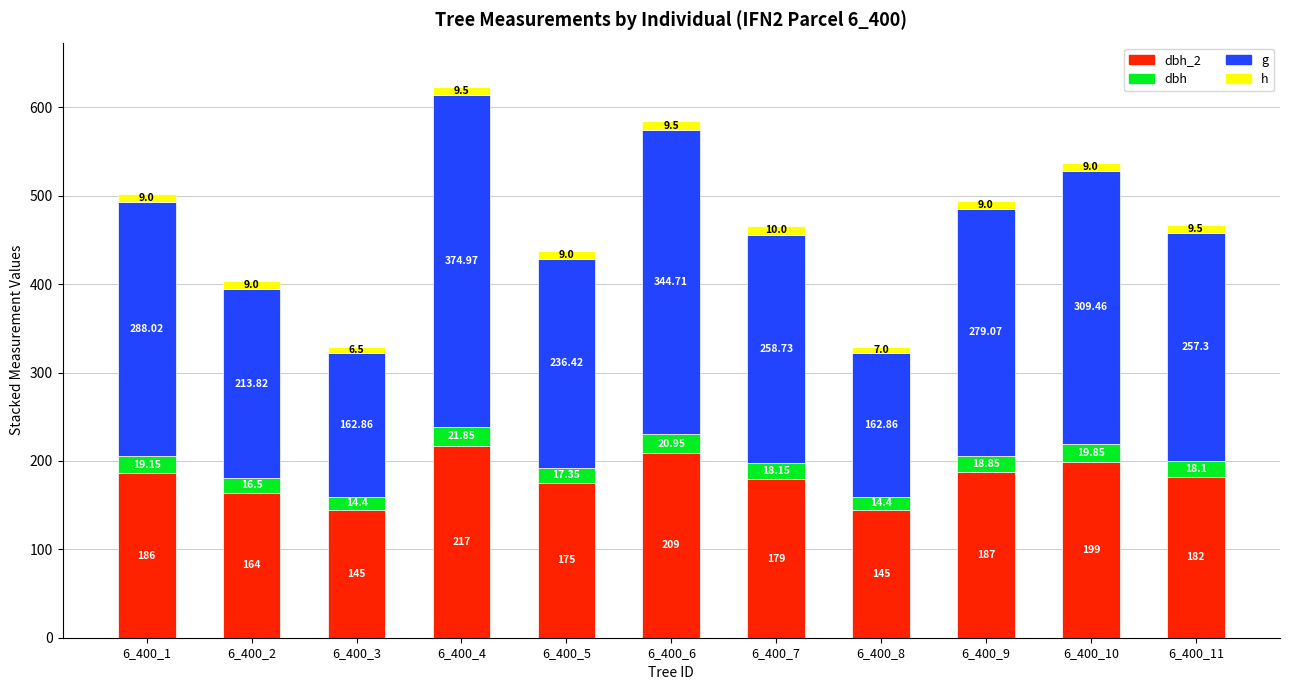

Does the chart contain any negative values?

No